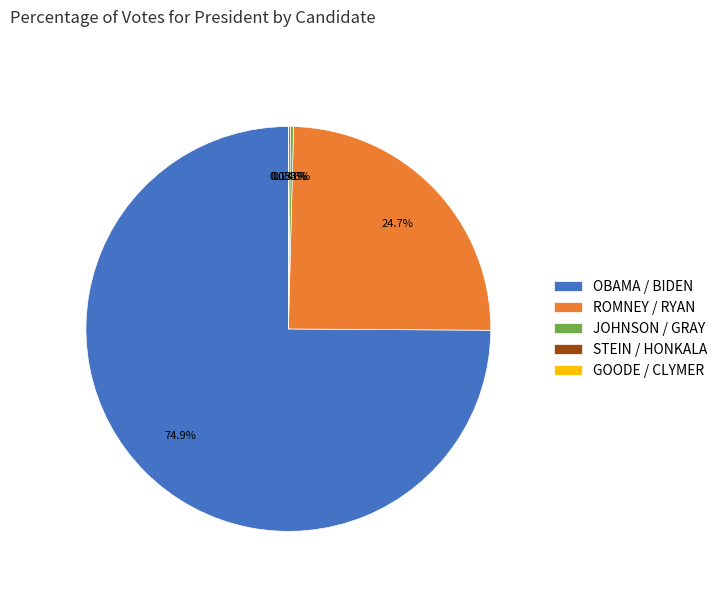

Which slice is the largest?

OBAMA / BIDEN